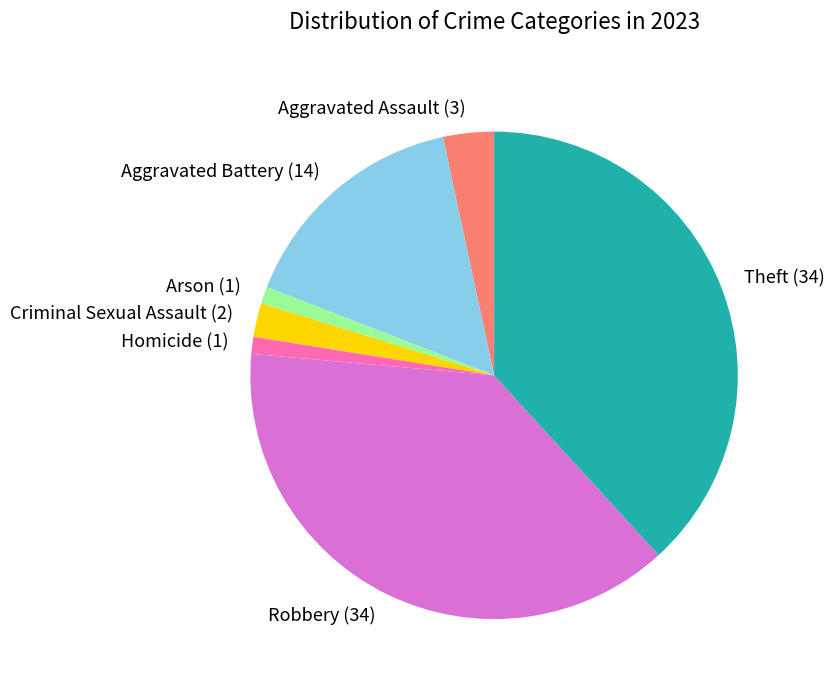

Does Theft (34) represent more than half of the total?

No